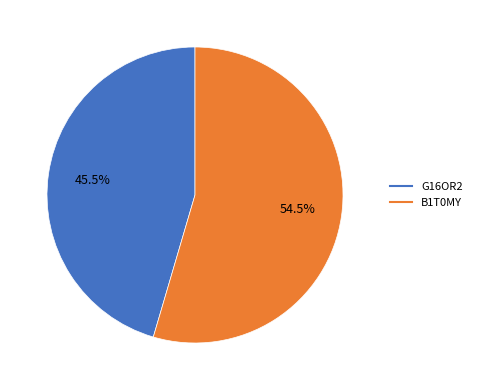

Is the sum of G16OR2 and B1T0MY greater than half?

Yes